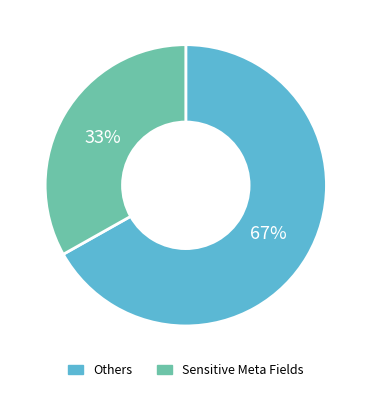

Is there any slice that represents more than half of the pie?

Yes